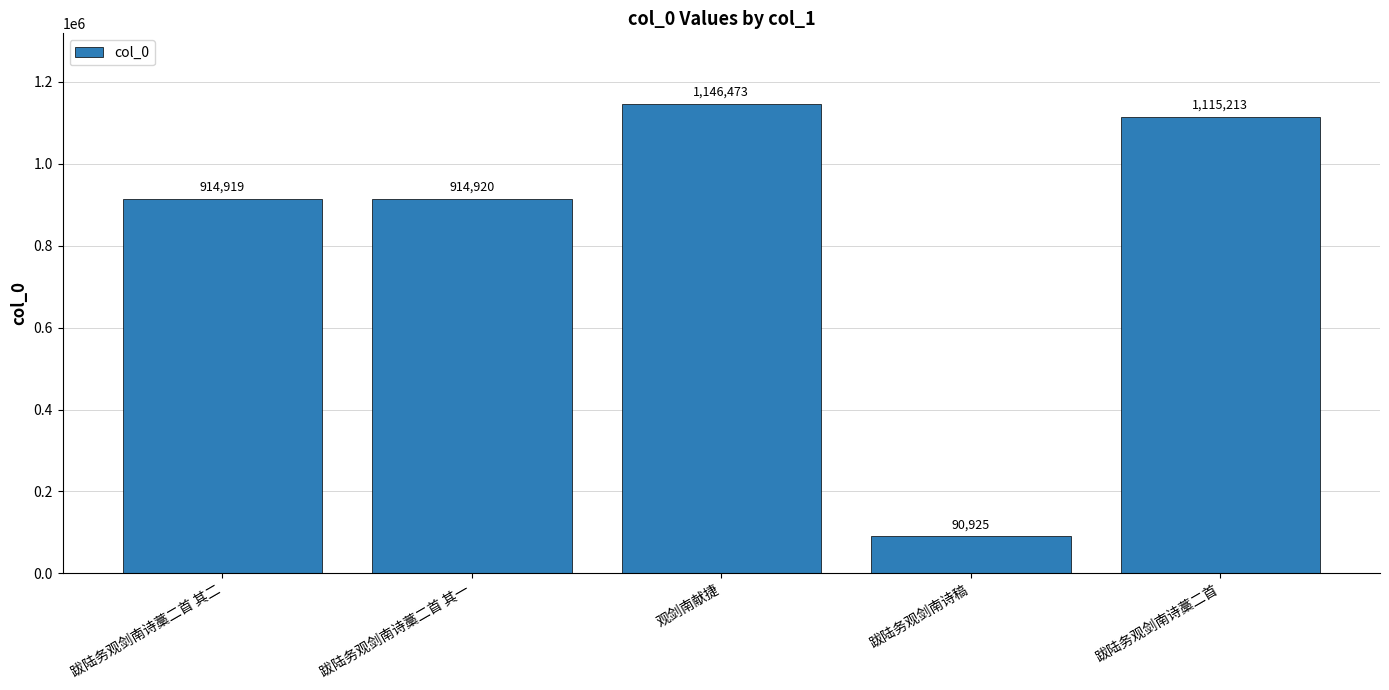

How many bars are there in total?

5